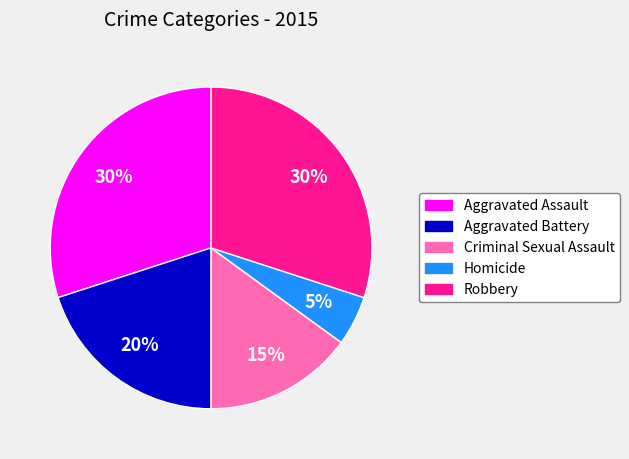

What percentage is the Robbery slice, to the nearest percent?

30%